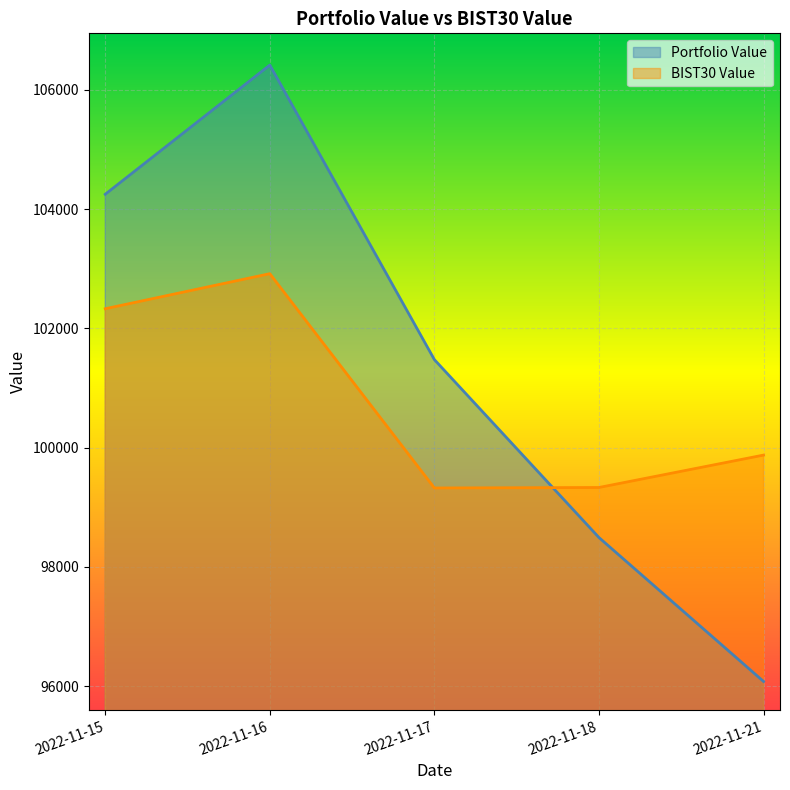

At which category does BIST30 Value reach its first local valley?

2022-11-17